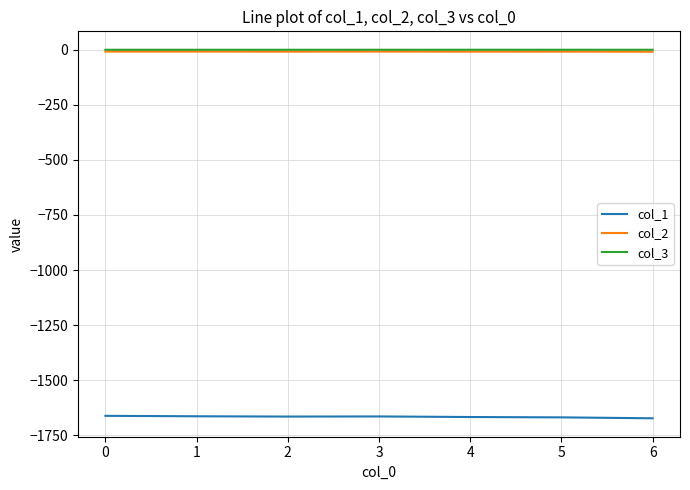

True or false: col_1 and col_2 intersect in this chart.

False